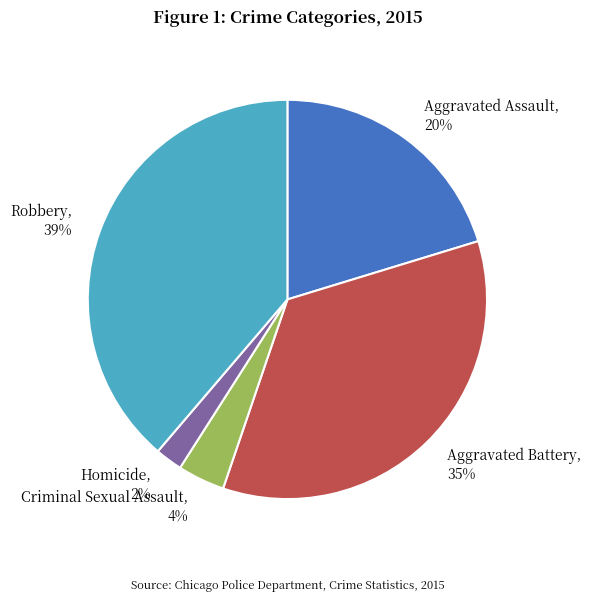

Which category has the smallest portion of the pie?

Homicide